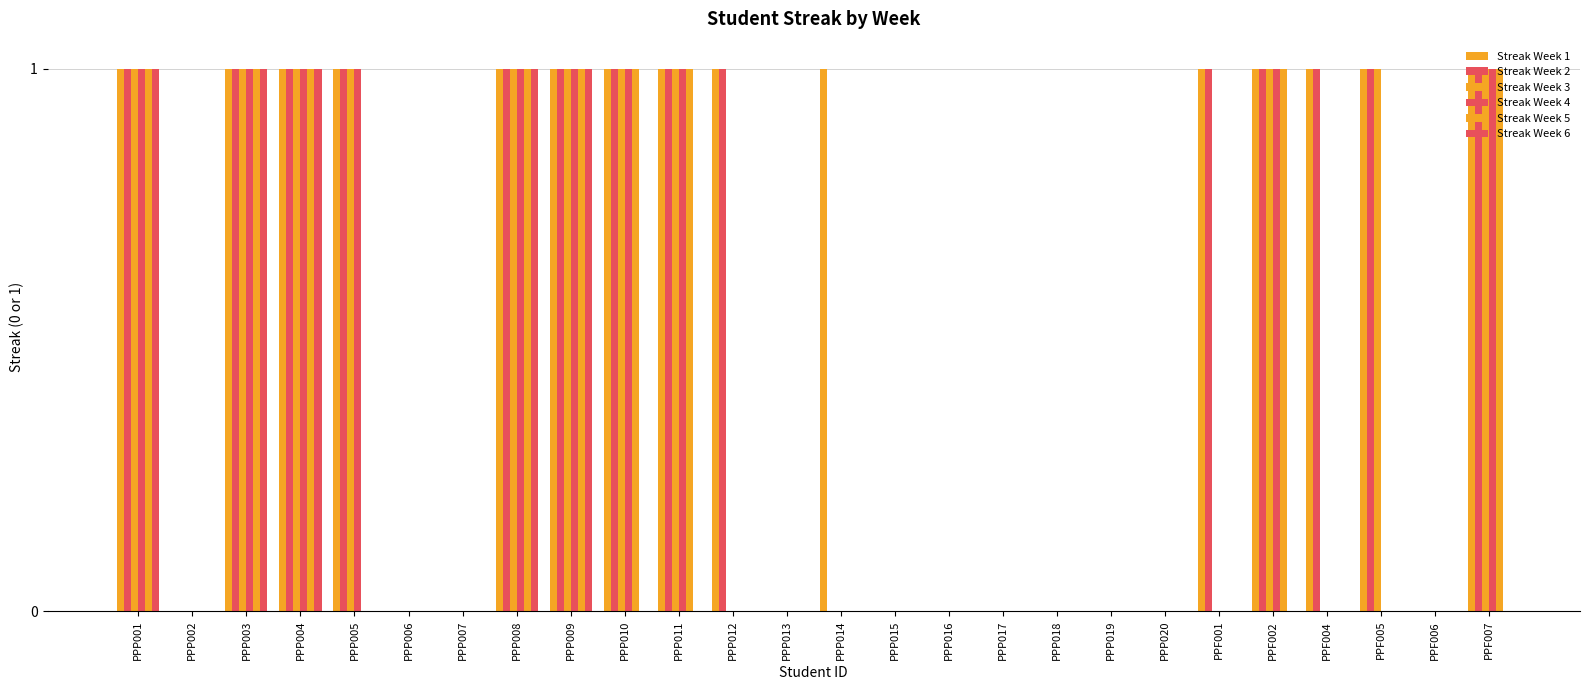

Rank the series at PPP017 from highest to lowest value.

Streak Week 1, Streak Week 2, Streak Week 3, Streak Week 4, Streak Week 5, Streak Week 6